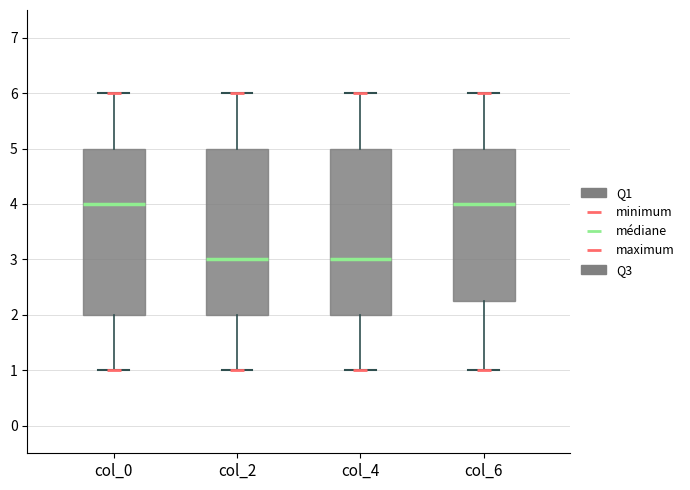

Where does the median line of the box for col_6 sit on the y-axis? The values are not printed on the chart, so give them approximately, as read against the axis.

4.0